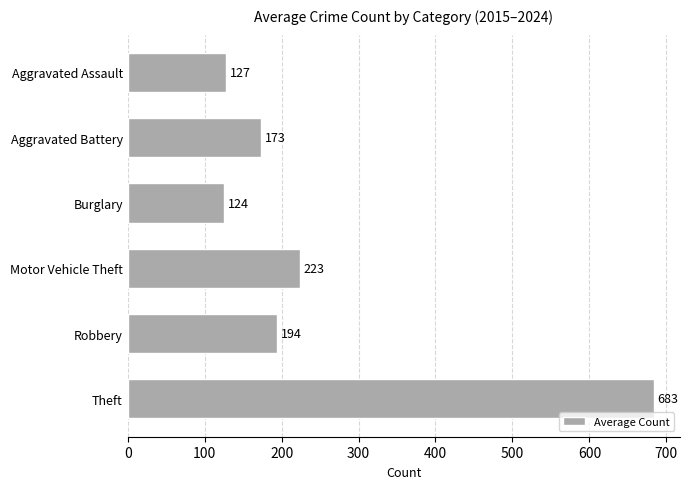

What is the approximate value at Theft?

683.6